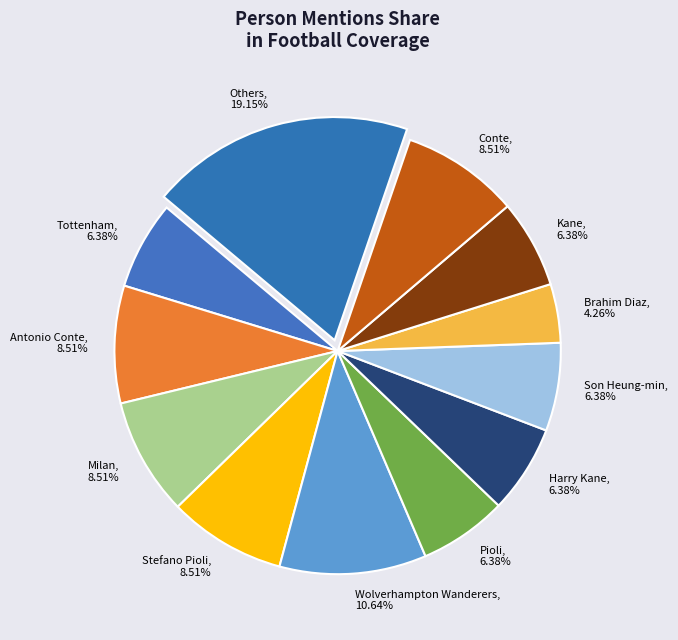

How many segments does this pie chart have?

12